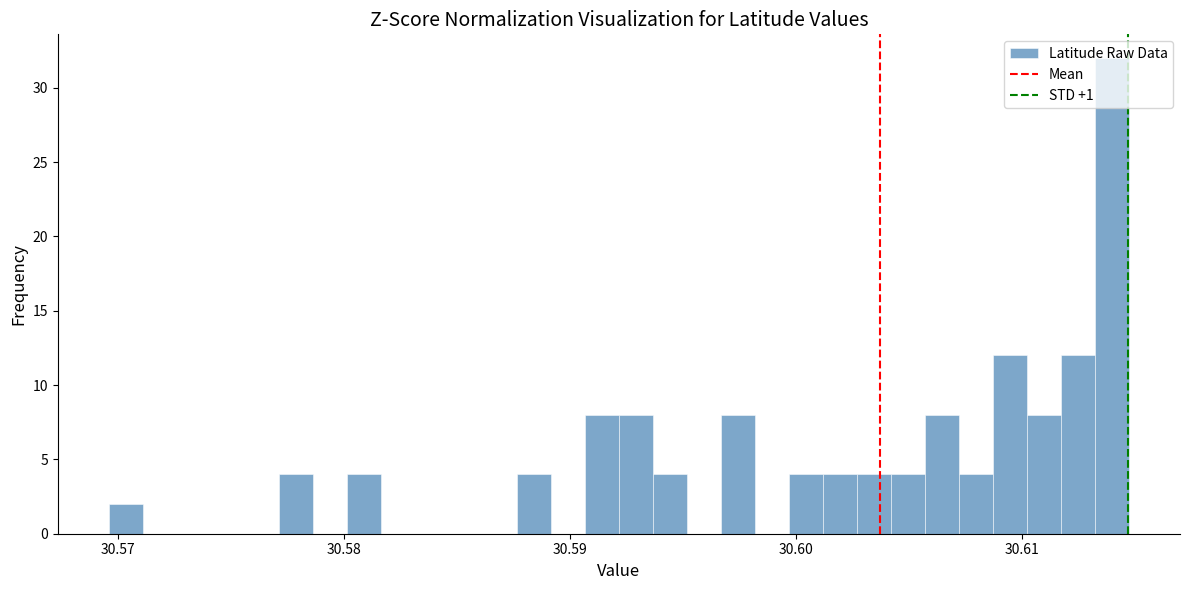

Read against the x-axis, roughly where is the centre of the tallest bar?

30.614